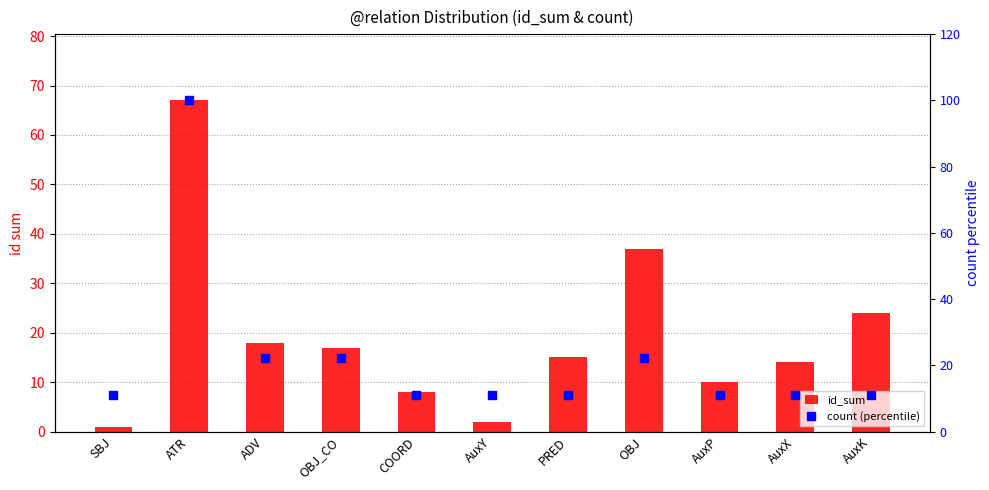

What is the total value across all series at OBJ?

59.2